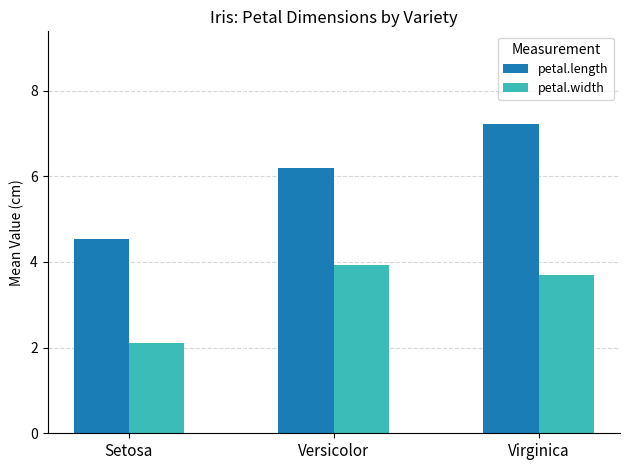

How many data points in petal.length are above 6?

2